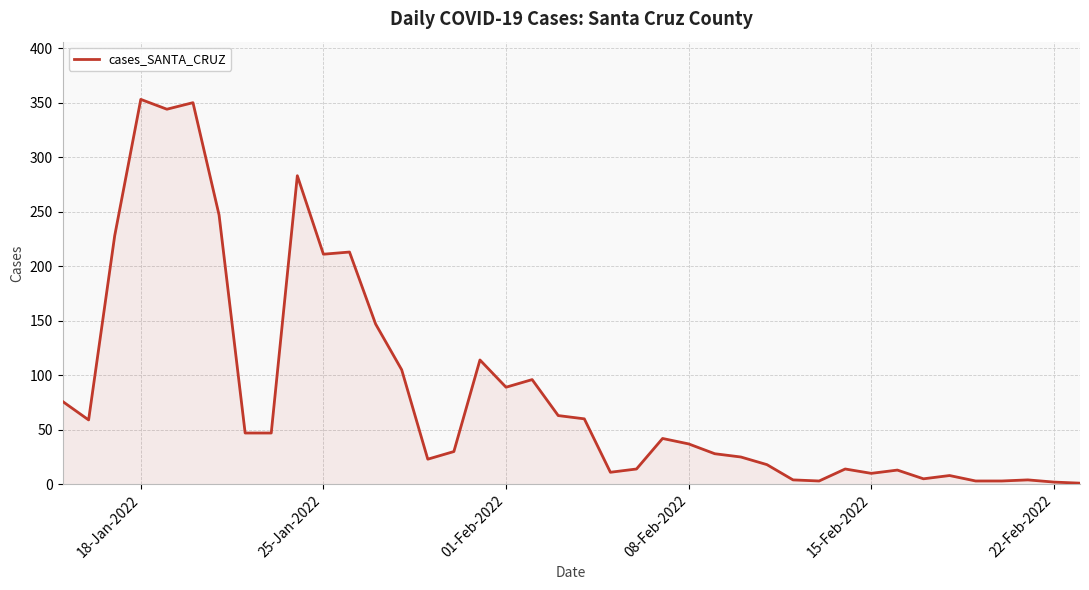

What is the greatest value displayed?

353